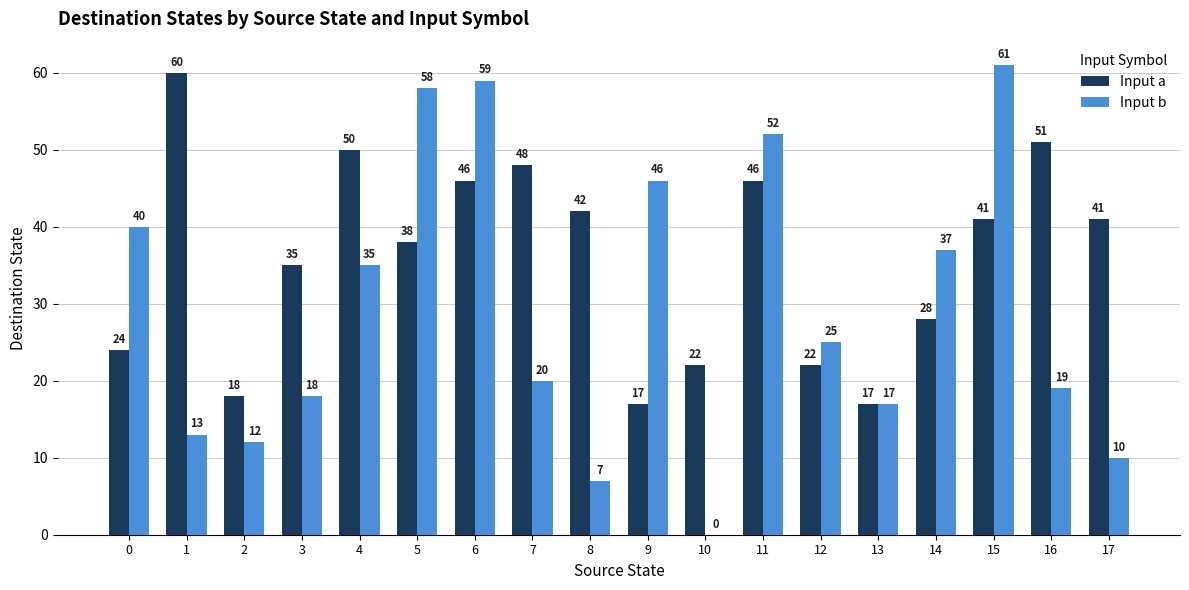

What is the sum of the Input a values at 15 and 0?

65